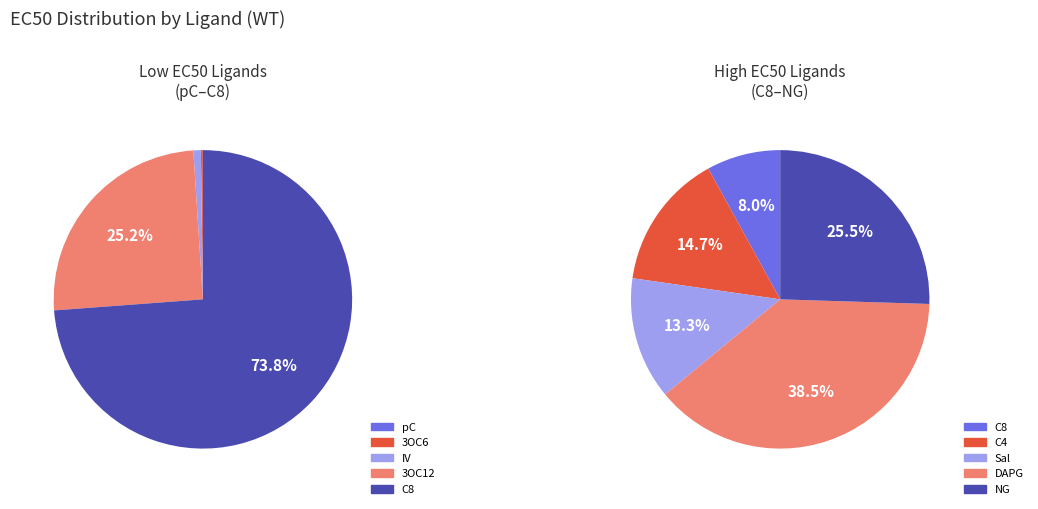

Which has a higher value, 3OC6 or pC?

3OC6